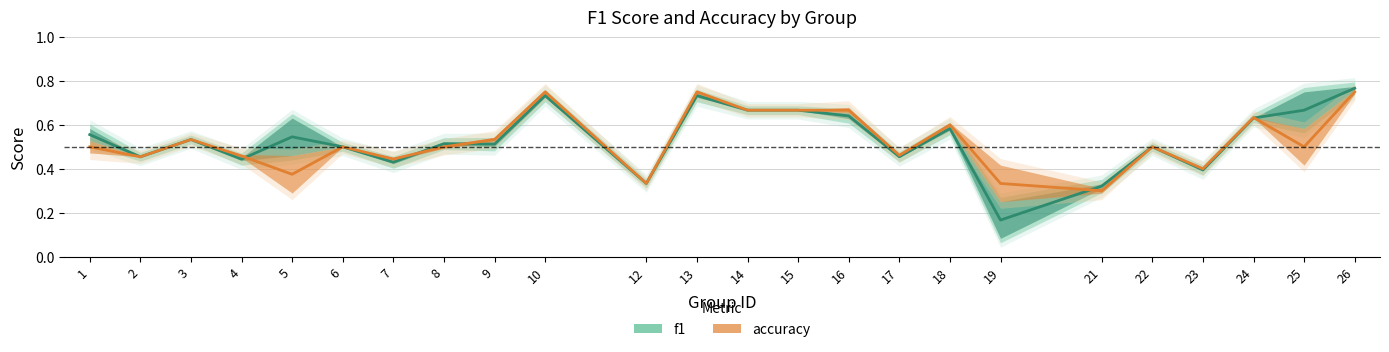

What is the value of the accuracy point at the 2nd from the left?

0.5